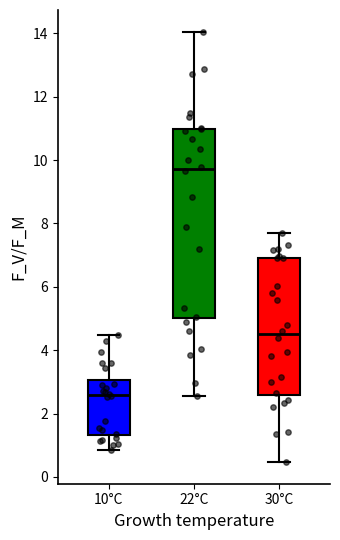

Which box's median line is the lowest?

10°C